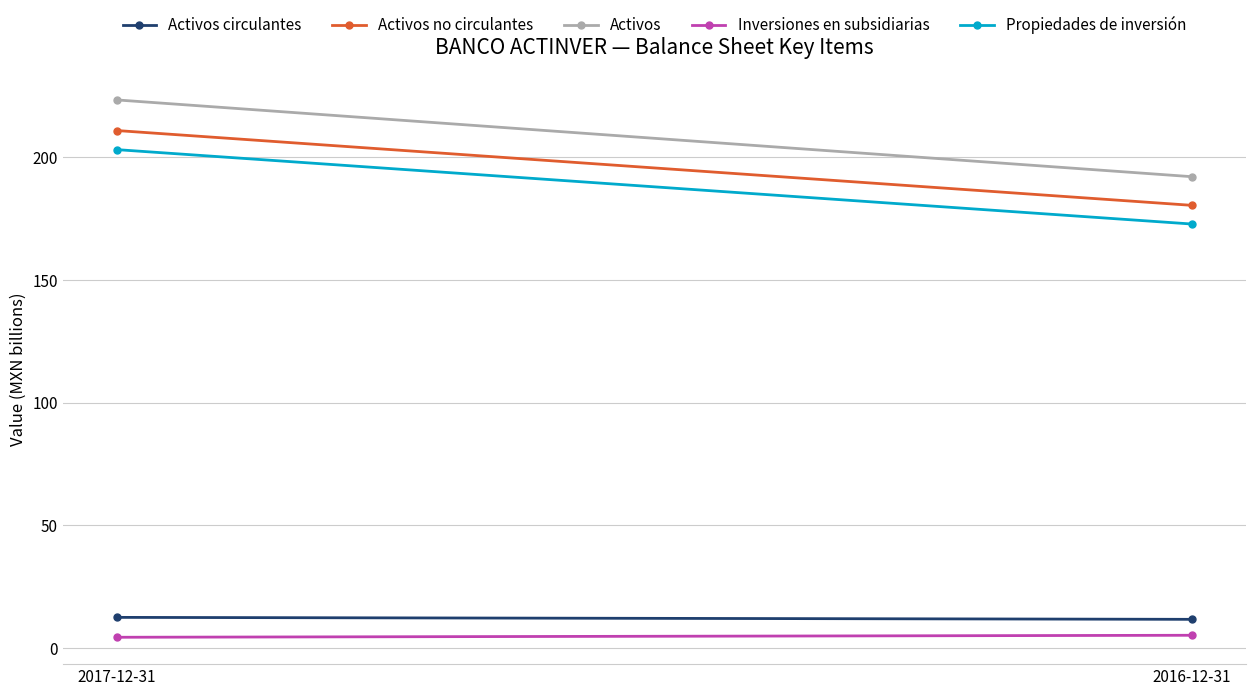

The value of Activos no circulantes at 2016-12-31 is 180.4. True or false?

True